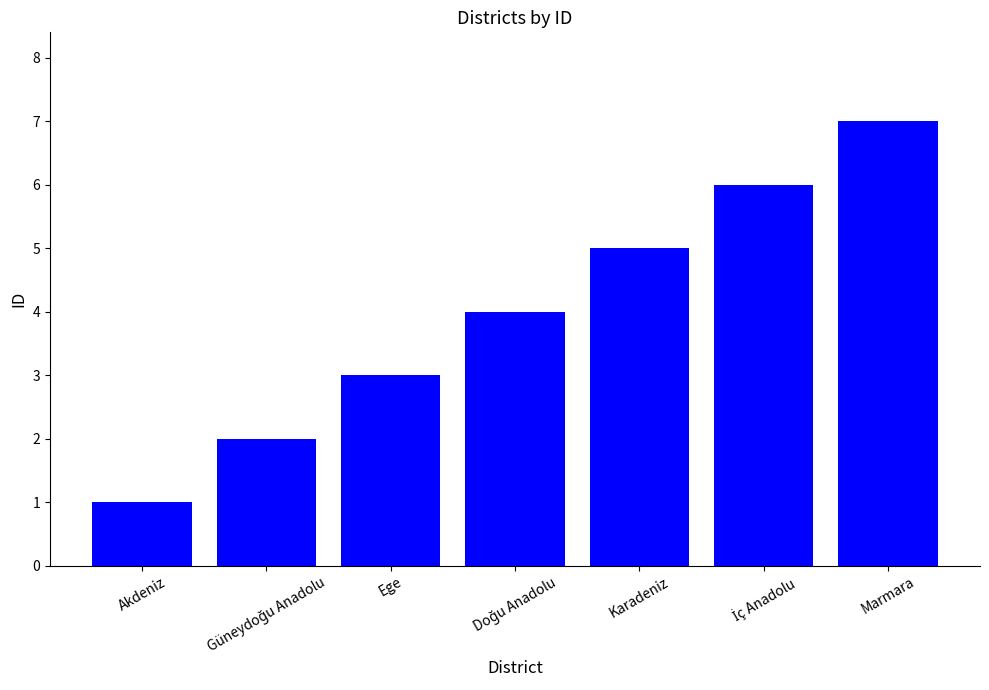

What is the value of the 3rd bar from the left?

3